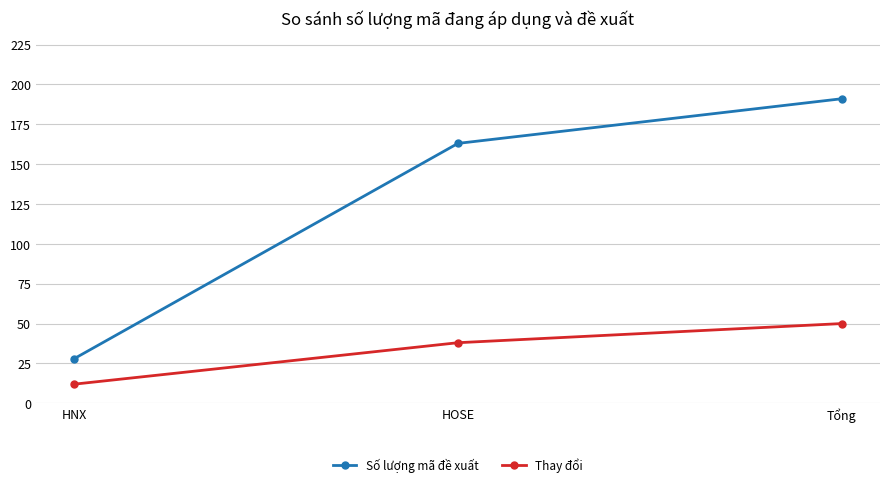

True or false: Số lượng mã đề xuất has a value of 163 at HOSE.

True